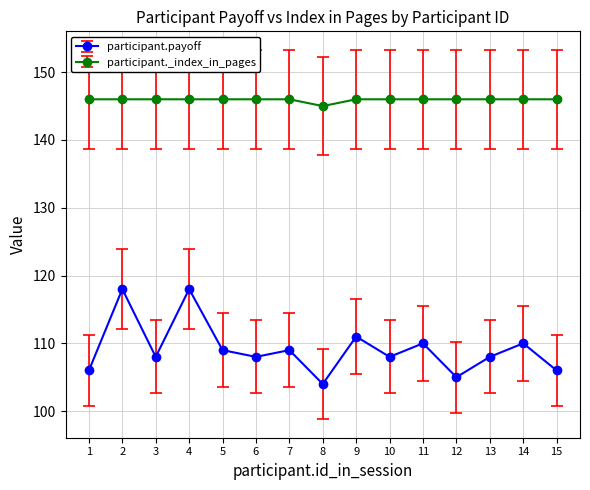

True or false: participant.payoff has more than 0 points higher than both neighbors.

True